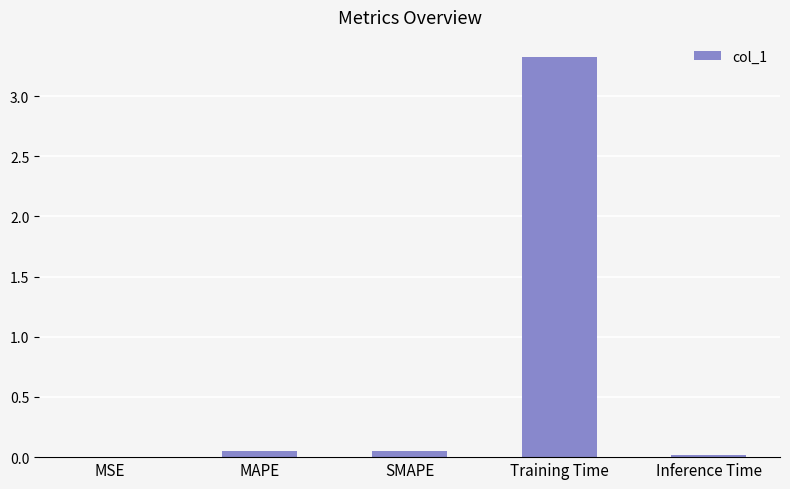

What is the maximum value shown in the chart?

3.3